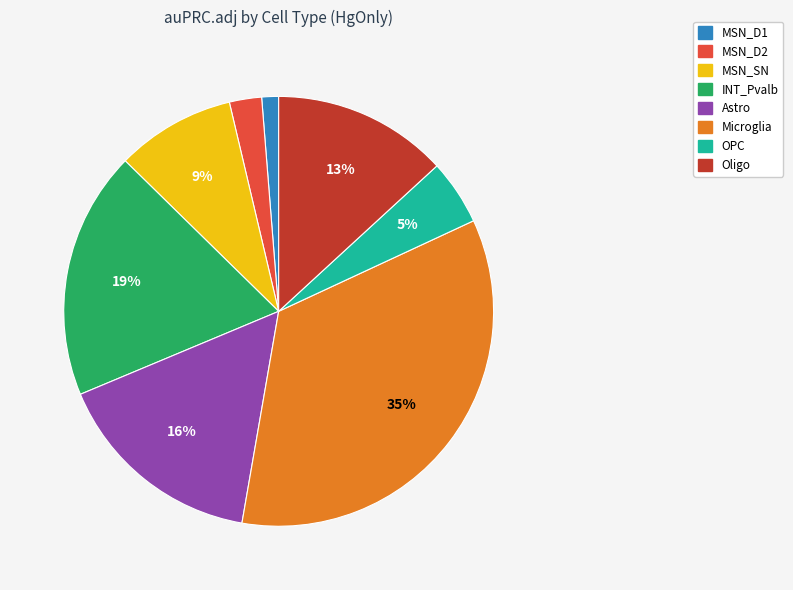

To the nearest percent, what is the combined percentage of INT_Pvalb and MSN_D1?

20%